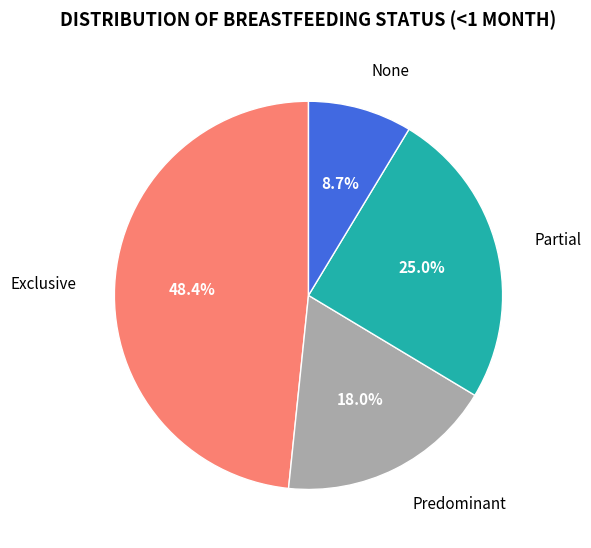

Is it true that Partial is 25% of the pie?

True